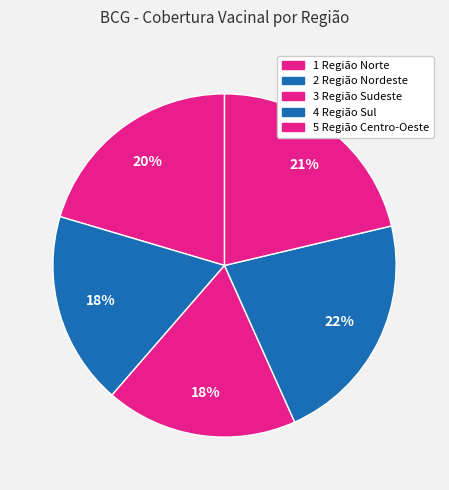

Does 2 Região Nordeste account for over 50% of the chart?

No